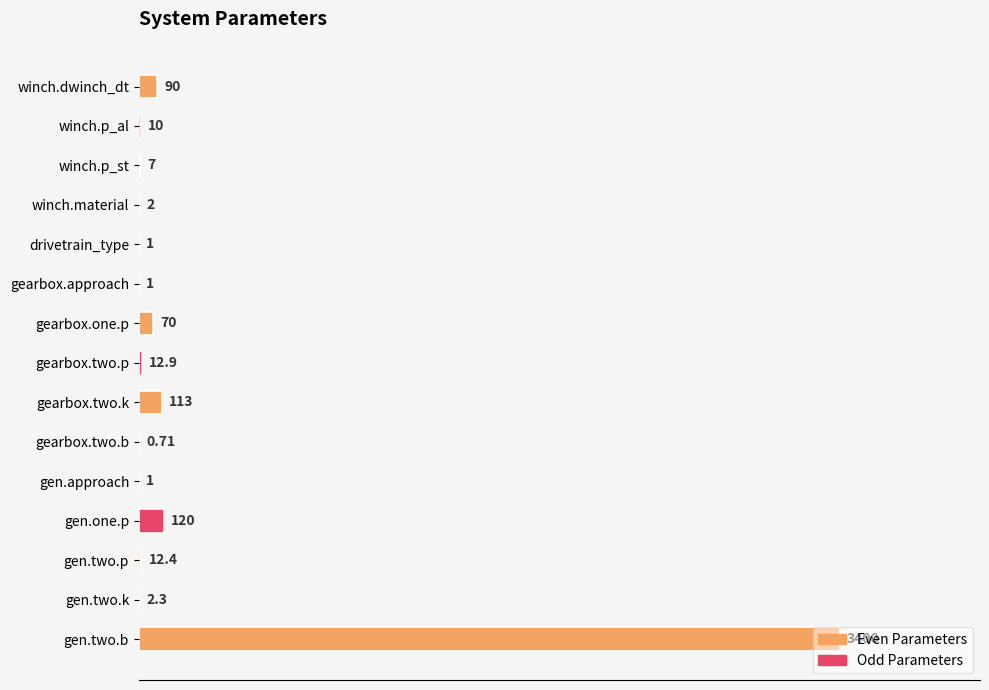

At which label is the value closest to 1700?

gen.one.p